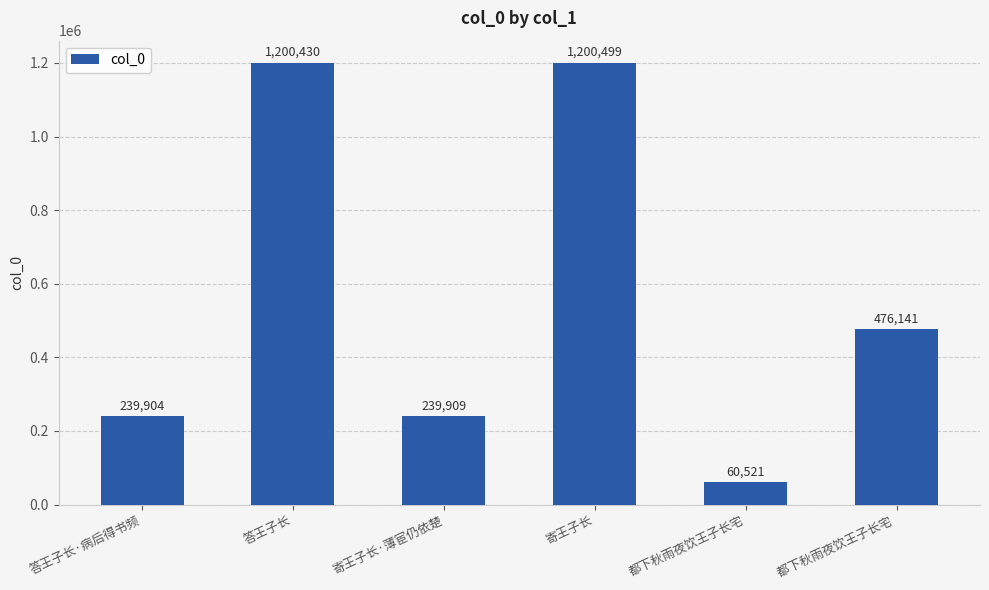

At which category does the chart reach its peak across all series?

寄王子长